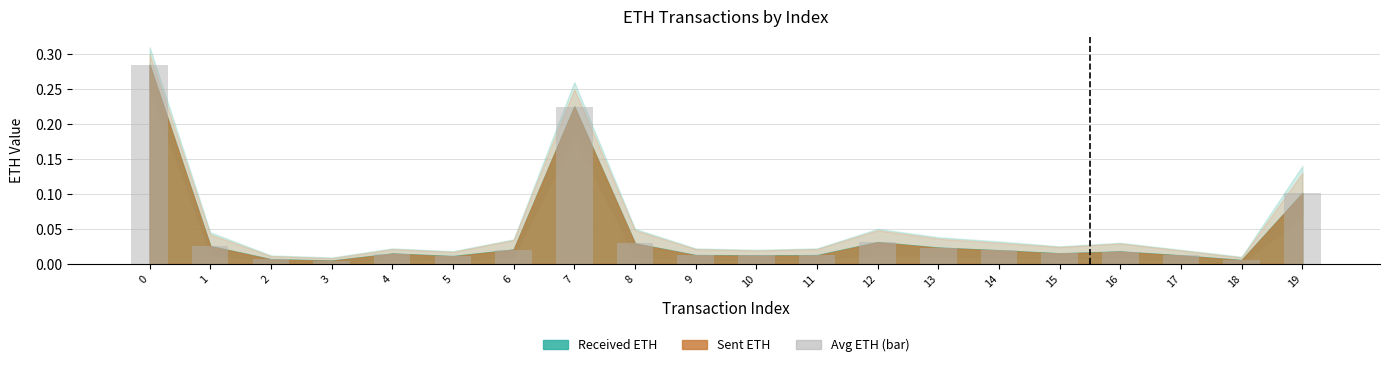

The value at 7 is 0.1. True or false?

False